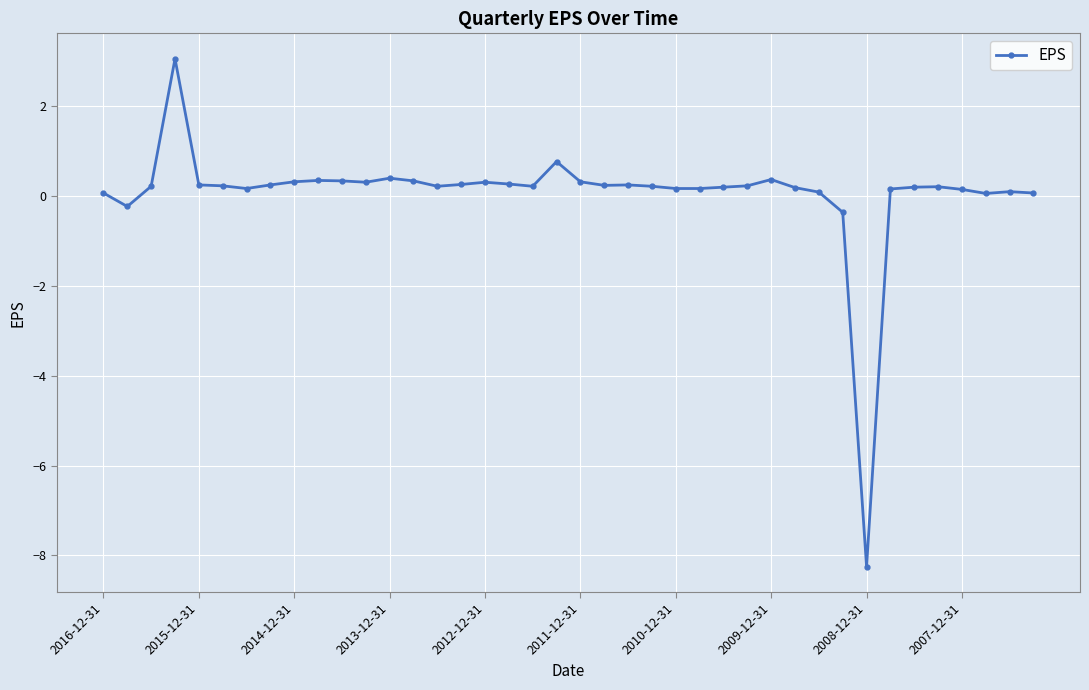

What is the sum of all values?

2.9